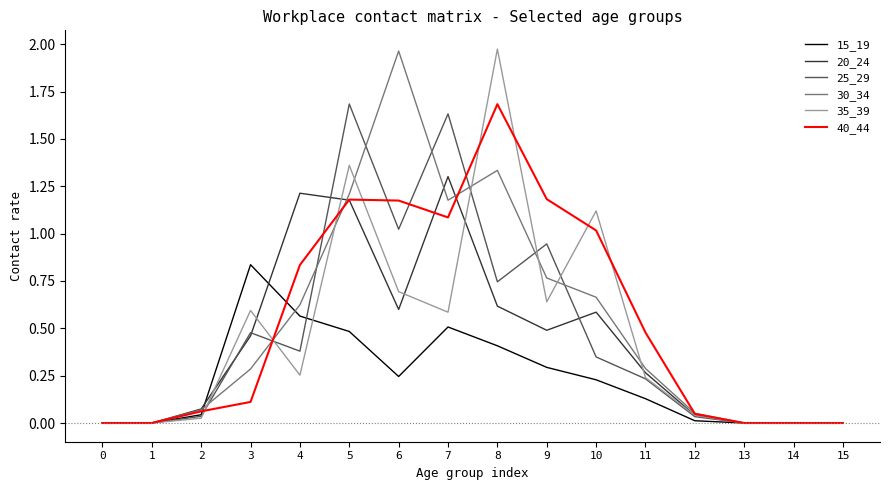

At which label does 40_44 reach its peak?

8